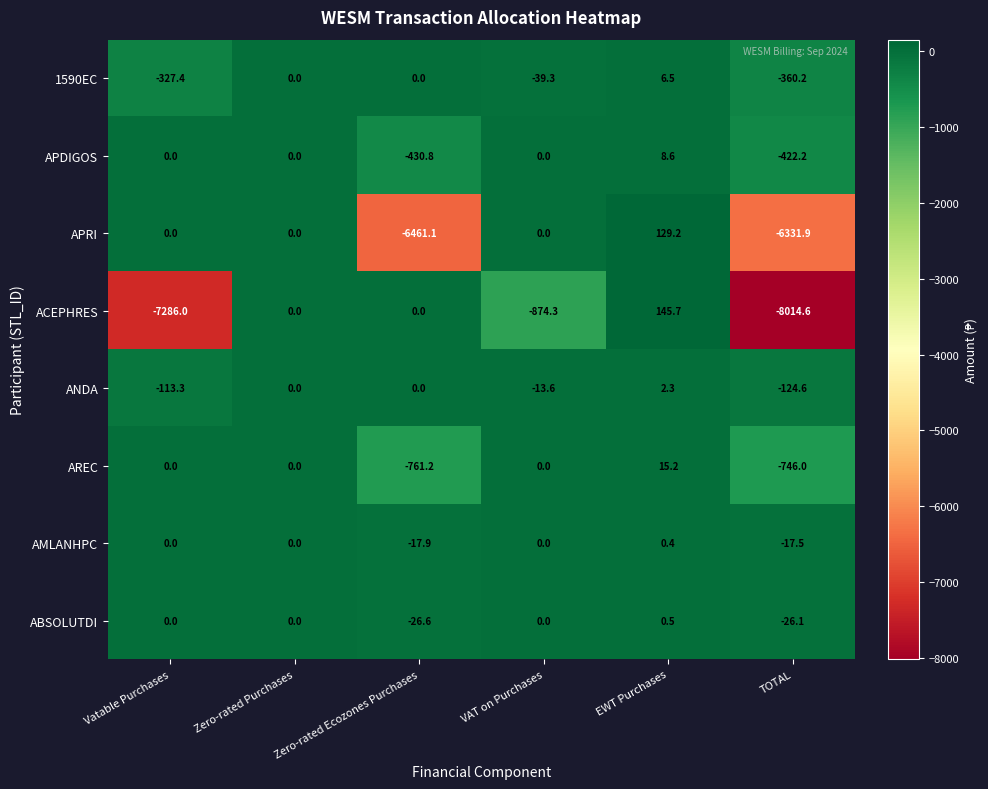

Is it true that ACEPHRES equals -4900.3 at Zero-rated Purchases?

False